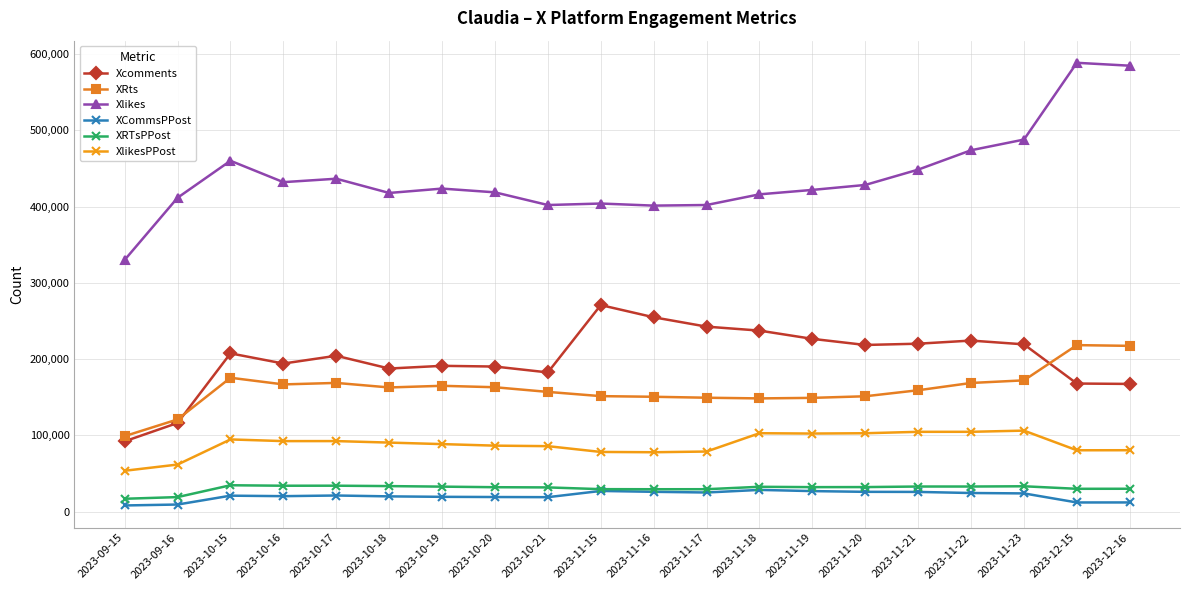

What is the maximum value shown in the chart?

588513